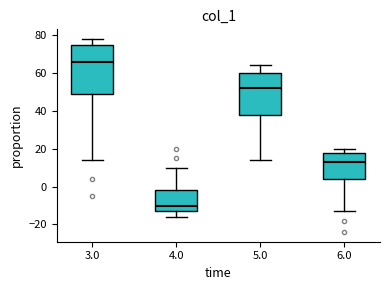

Reading left to right, transcribe this box plot: for each box, give where its median line is, the range the box spans, and where its two whiskers end, as read against the y-axis. The values are not printed on the chart, so give them approximately, as read against the axis.

3.0: median 66, box 50 to 76, whiskers 14 to 78
4.0: median -10, box -12 to -2, whiskers -16 to 10
5.0: median 52, box 38 to 60, whiskers 14 to 64
6.0: median 14, box 4 to 18, whiskers -12 to 20